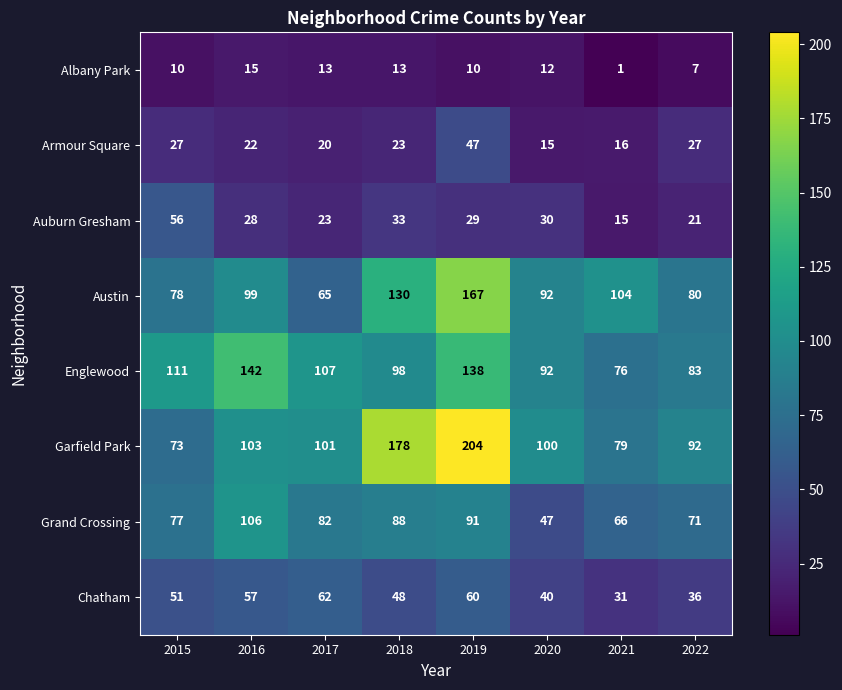

Which series has the largest range (max minus min)?

Garfield Park